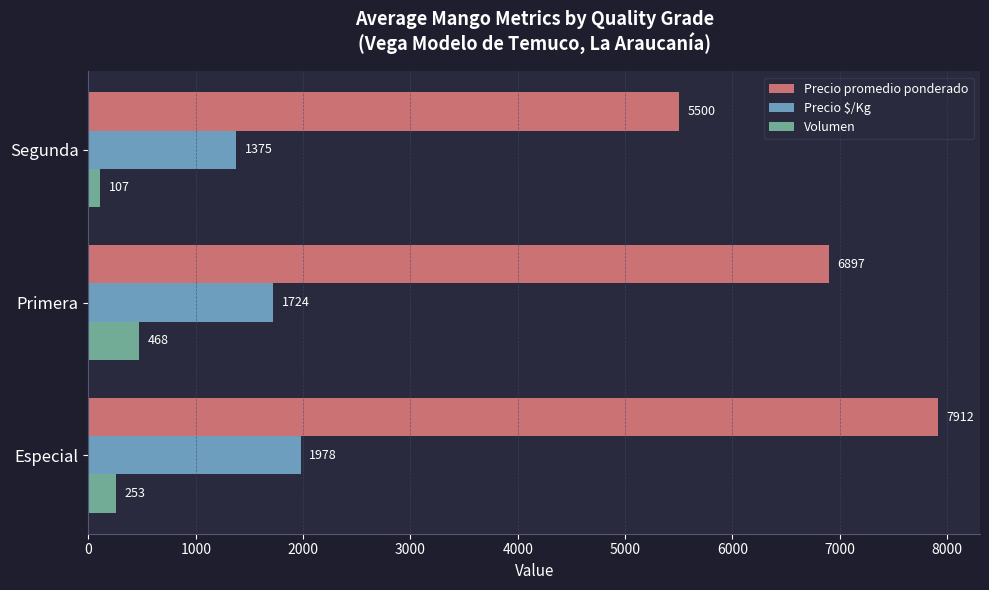

Which category has the lowest value in the Precio $/Kg series?

Segunda